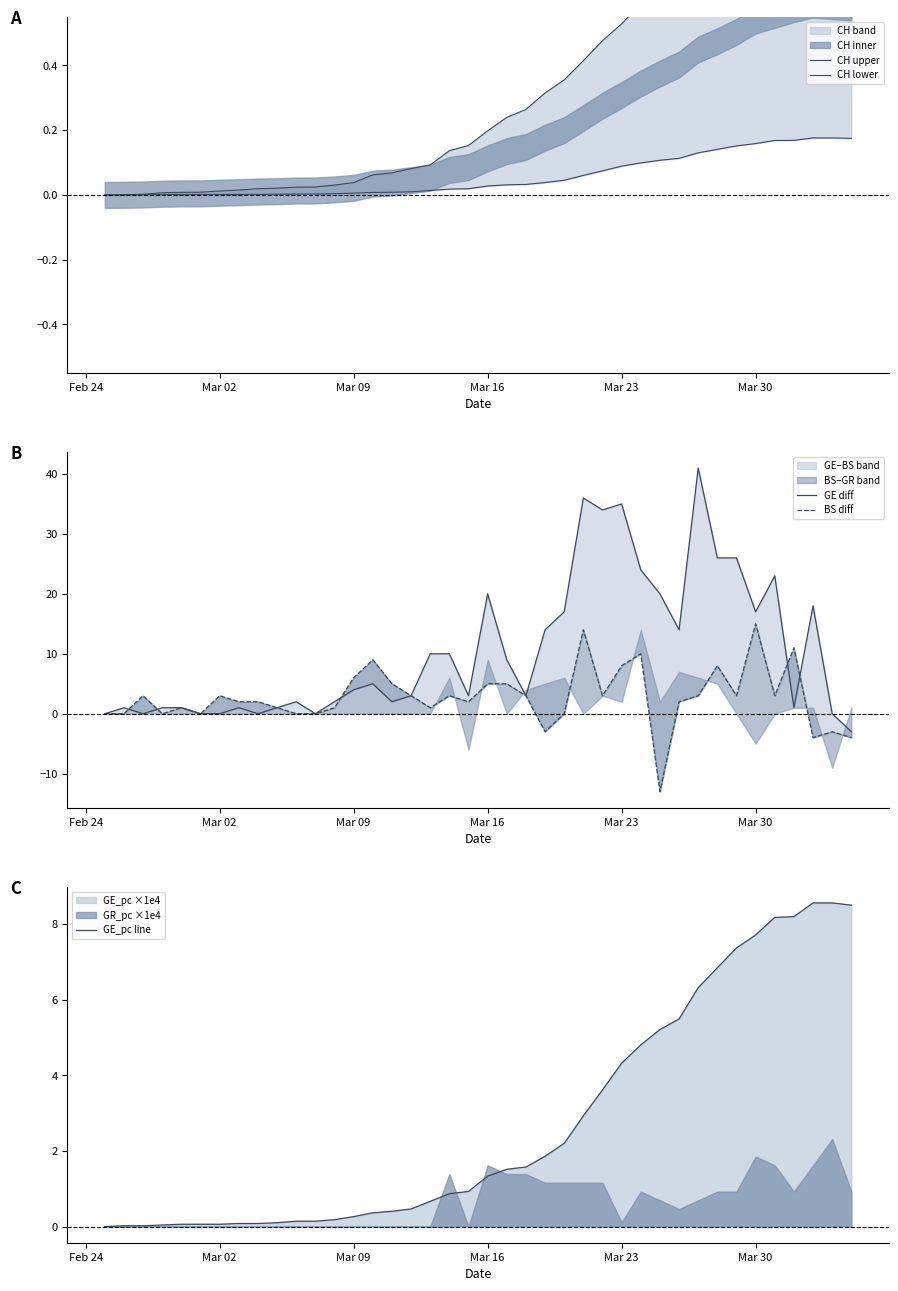

True or false: GE_pc line and CH upper cross at least once.

False